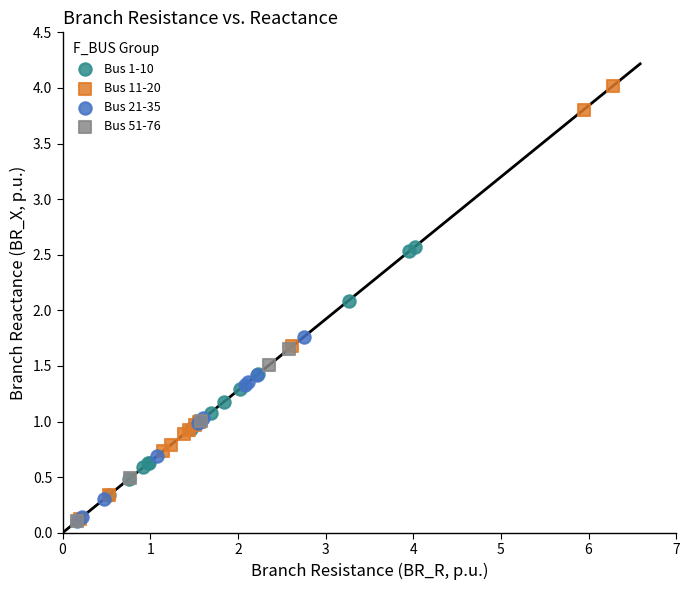

Which series reaches the maximum Y coordinate?

Bus 11-20